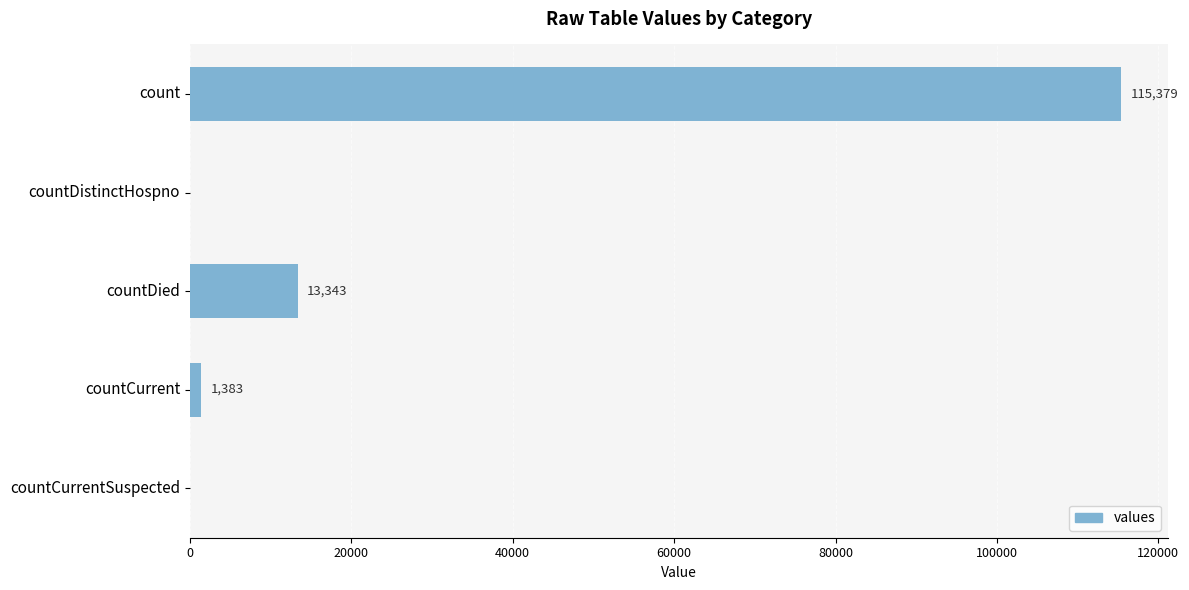

The chart shows a value of 1383 at countCurrent. True or false?

True